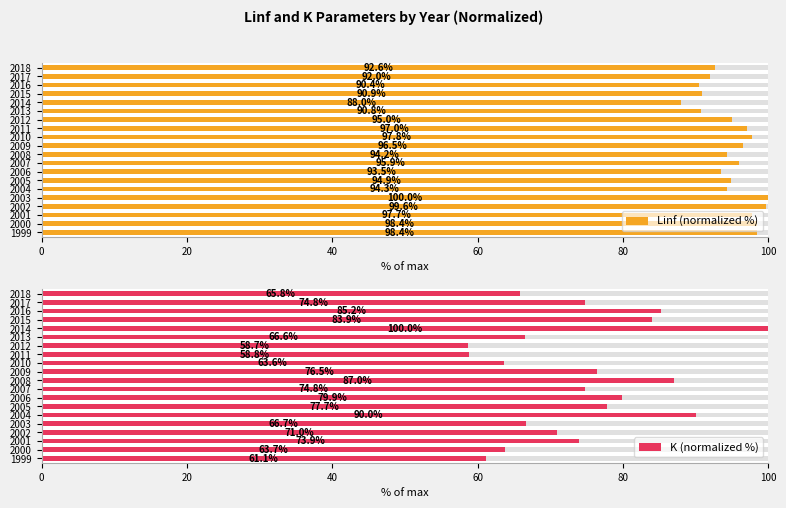

Which series changed the most between 2004 and 2011?

K (normalized %)